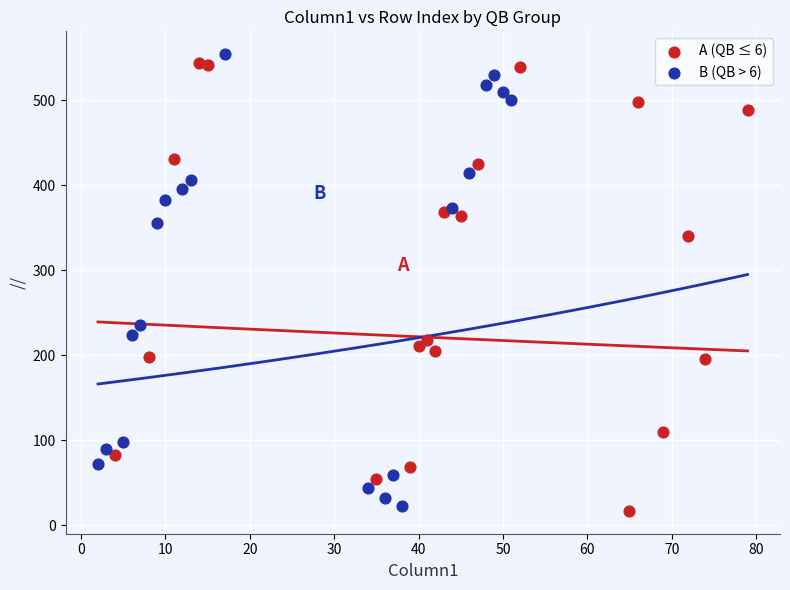

What are all the series names shown in the legend?

A (QB ≤ 6), B (QB > 6)